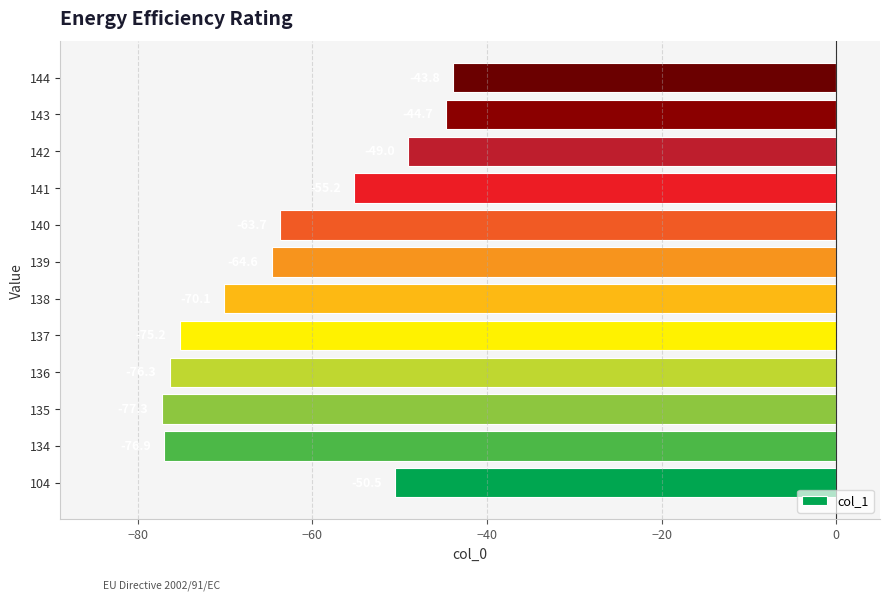

Is it true that the value at 137 is -75.2?

True